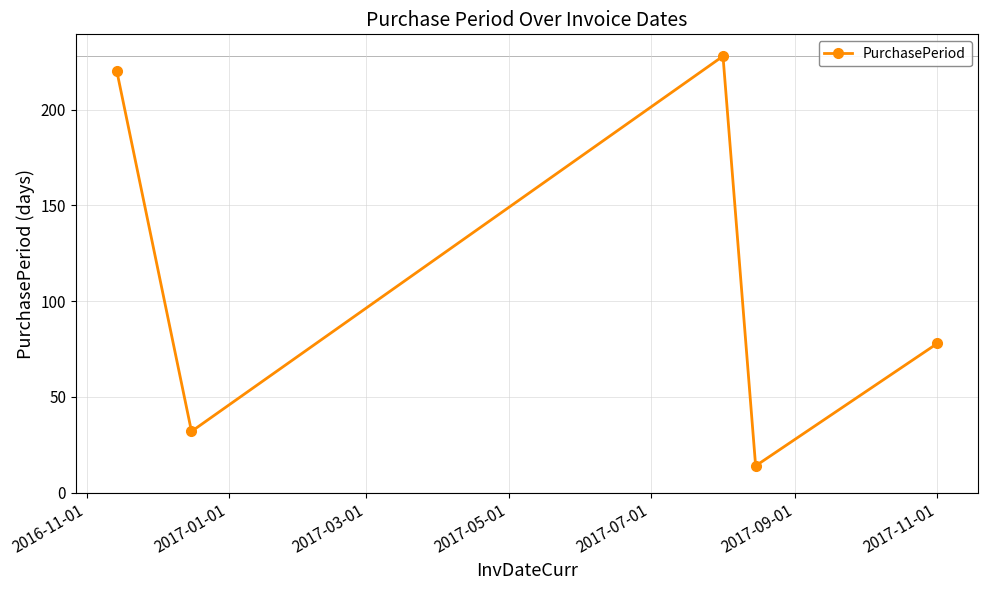

Reading left to right, transcribe all the data shown in this chart.

220	32	228	14	78